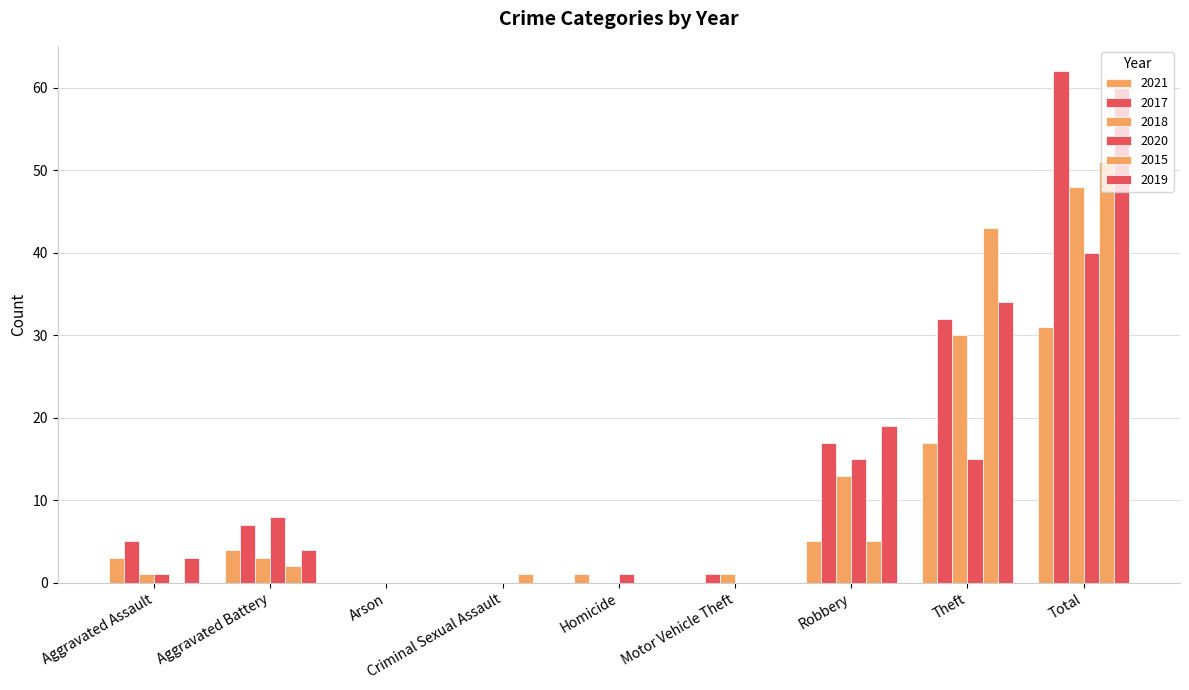

At which label is 2015 closest to 25?

Theft